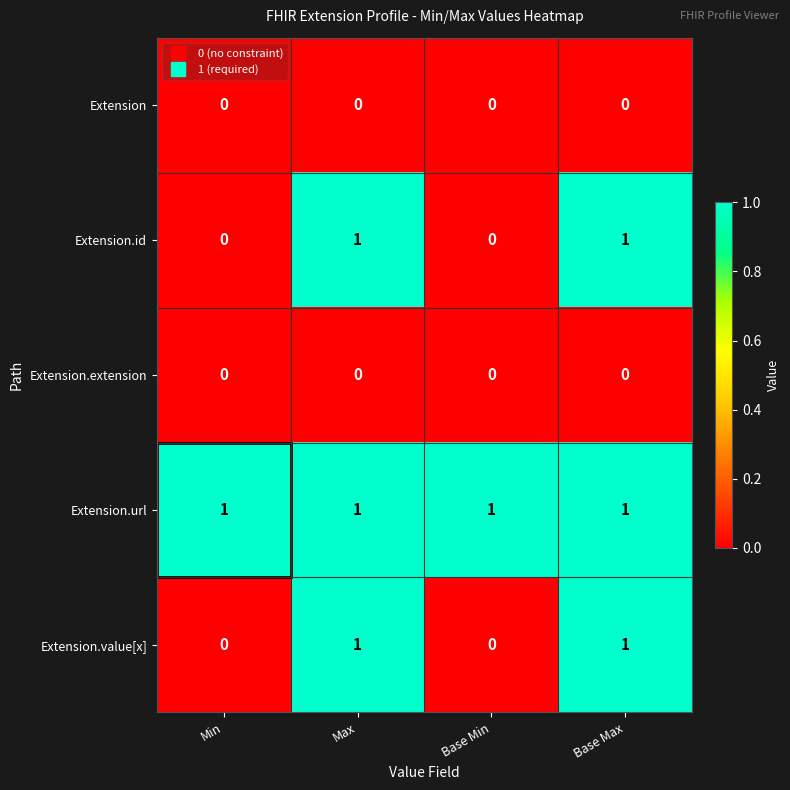

At how many categories does at least one series exceed 0?

4